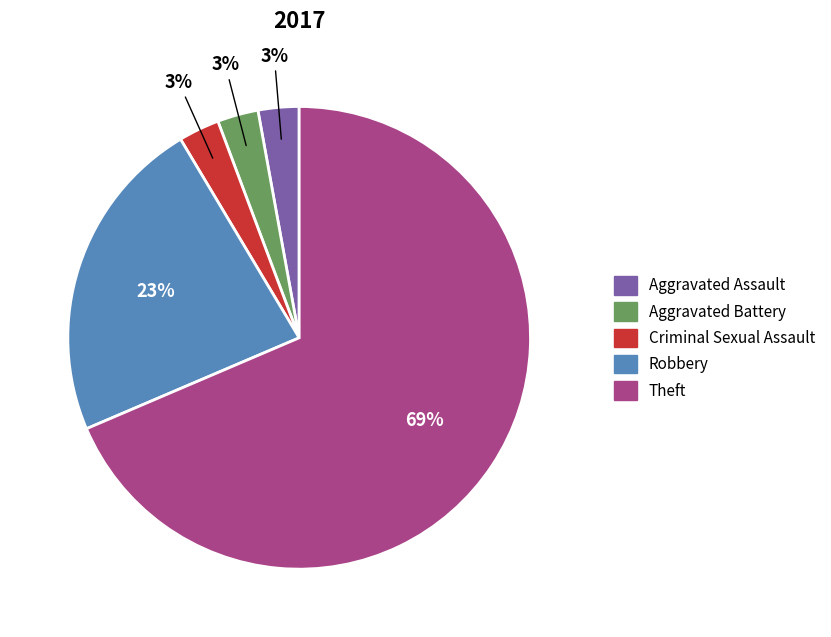

Does any single category account for the majority?

Yes